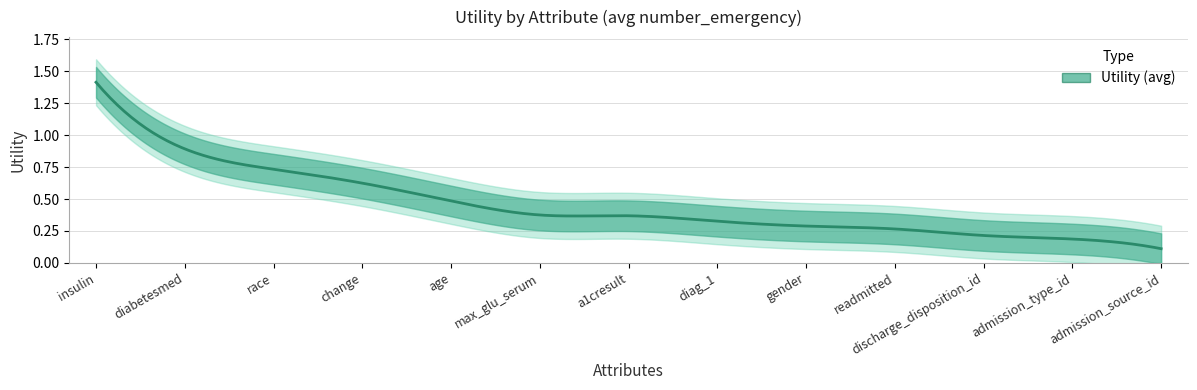

True or false: the data shows 1.0 at change.

False